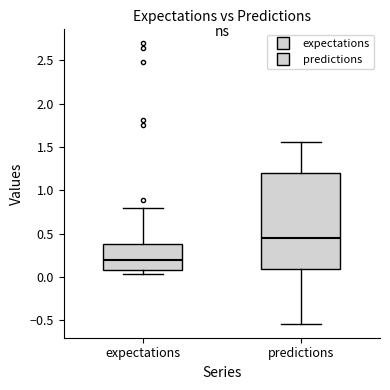

Reading left to right, transcribe this box plot: for each box, give where its median line is, the range the box spans, and where its two whiskers end, as read against the y-axis. The values are not printed on the chart, so give them approximately, as read against the axis.

expectations: median 0.20, box 0.05 to 0.40, whiskers 0.05 (just below the box's lower edge) to 0.80
predictions: median 0.45, box 0.10 to 1.20, whiskers -0.55 to 1.55